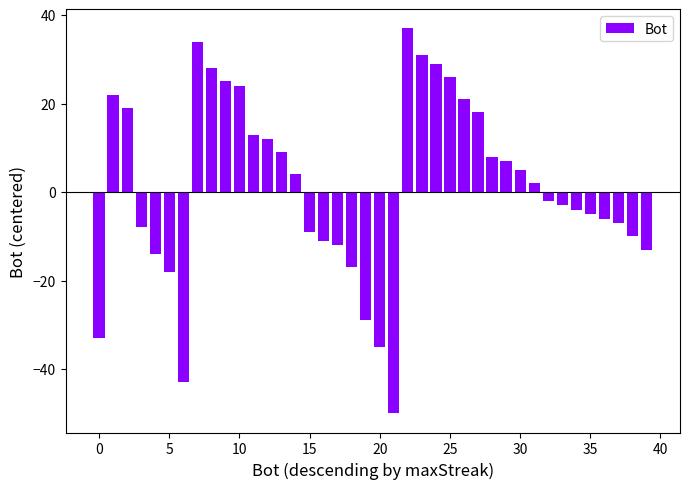

Count the number of categories in the chart.

40